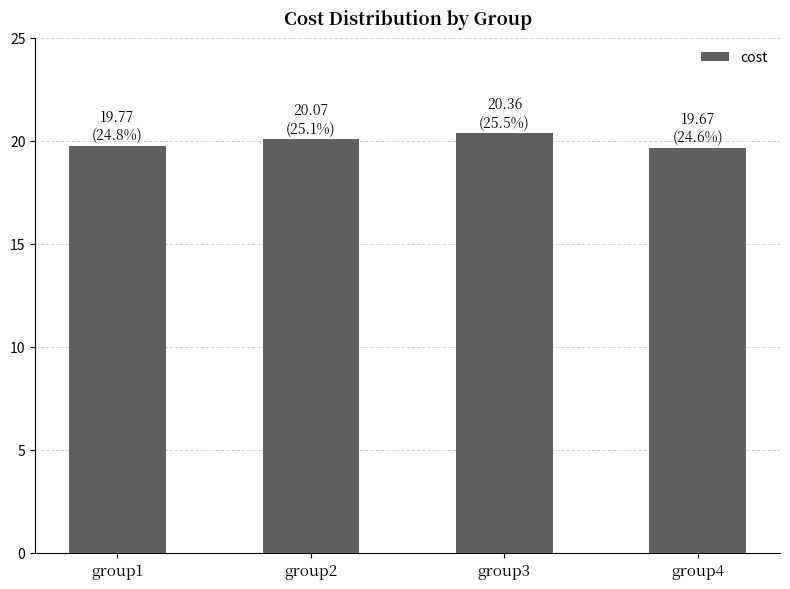

What is the sum of all values?

79.9